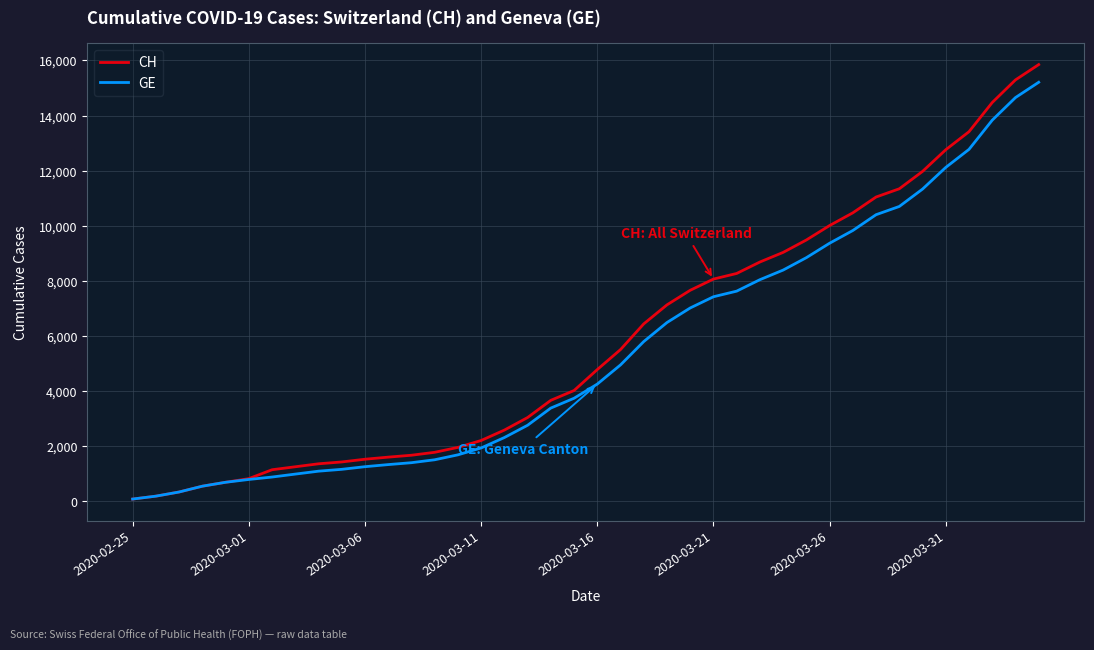

Which series has the widest spread of values?

CH